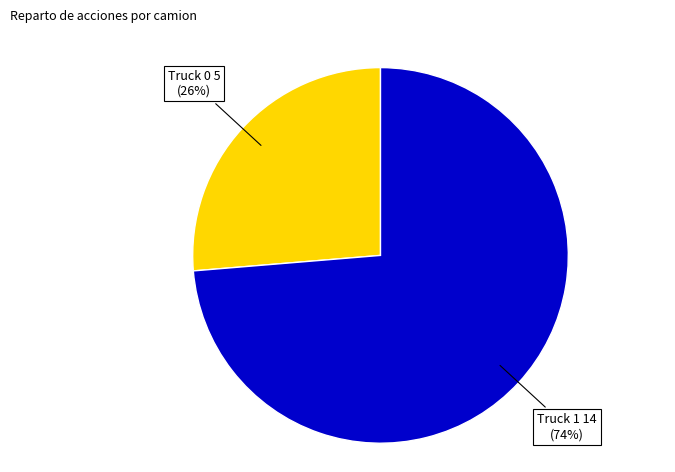

Is there a majority slice in this chart?

Yes